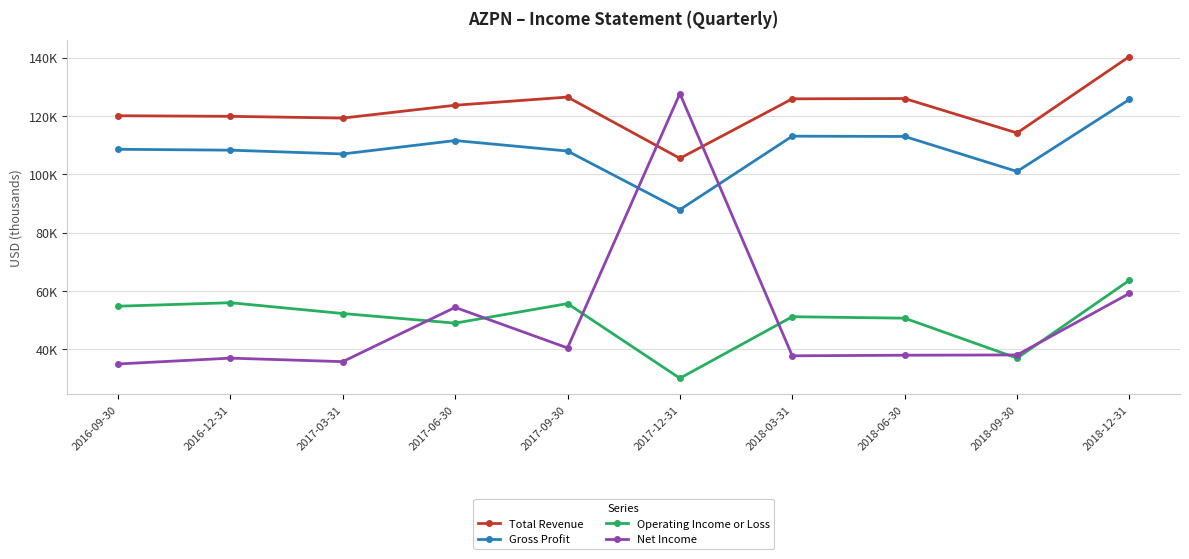

At 2017-12-31, list the series in order from smallest to largest.

Operating Income or Loss, Gross Profit, Total Revenue, Net Income